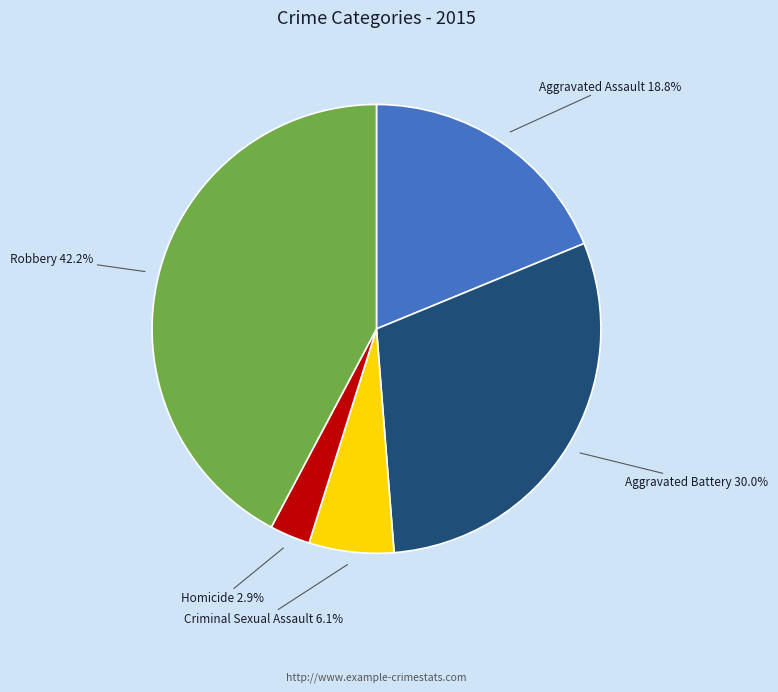

Is it true that Homicide is 3% of the pie?

True